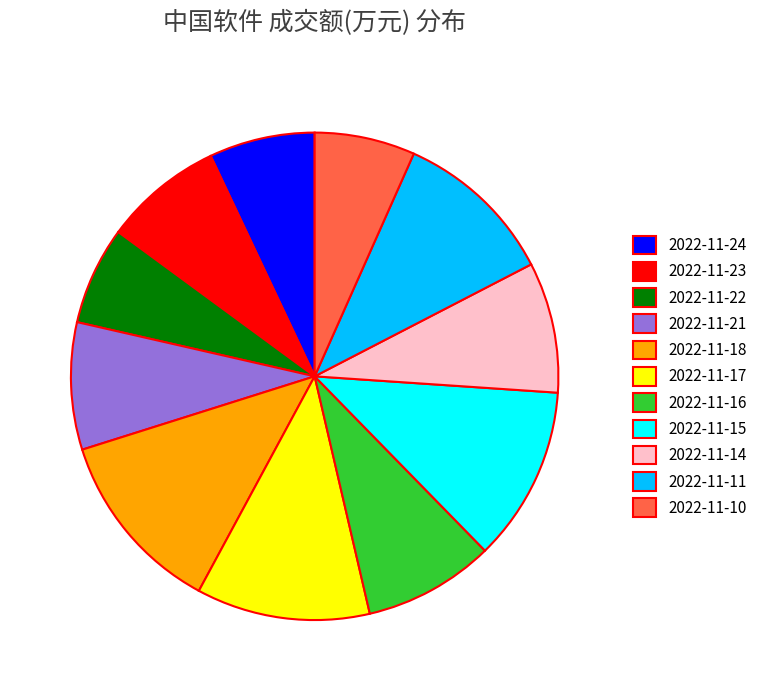

Does any single category account for the majority?

No